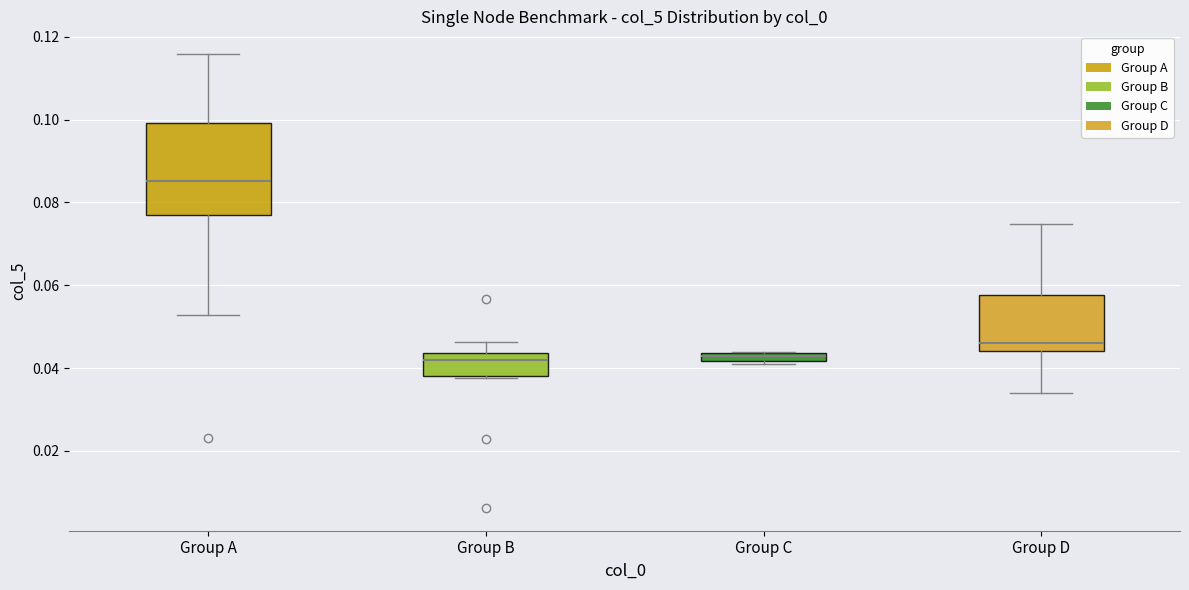

Where does the lower whisker of the box for Group A end on the y-axis? The values are not printed on the chart, so give them approximately, as read against the axis.

0.052